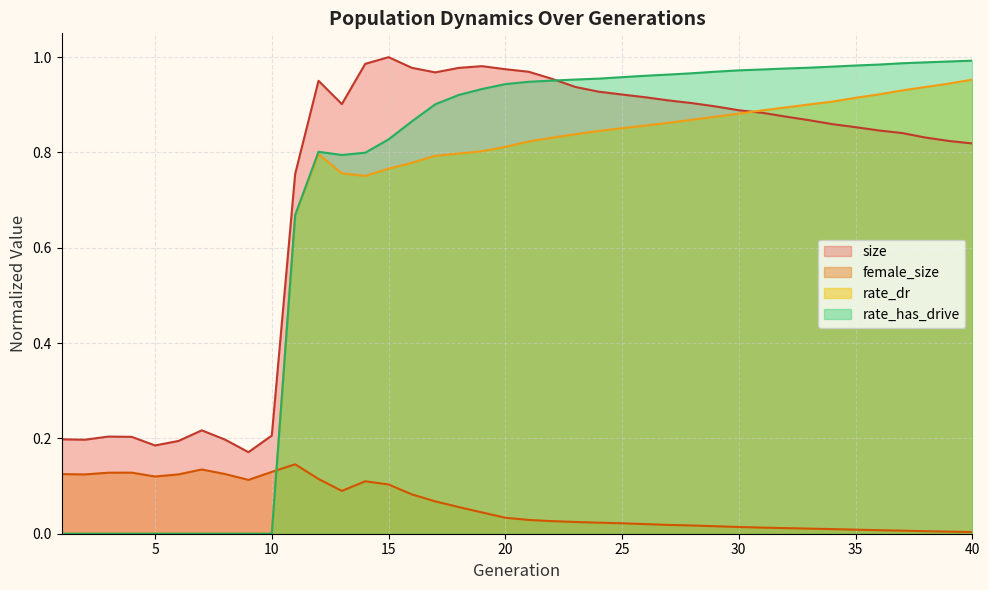

What is the difference between the maximum and minimum values in the size series?

0.8